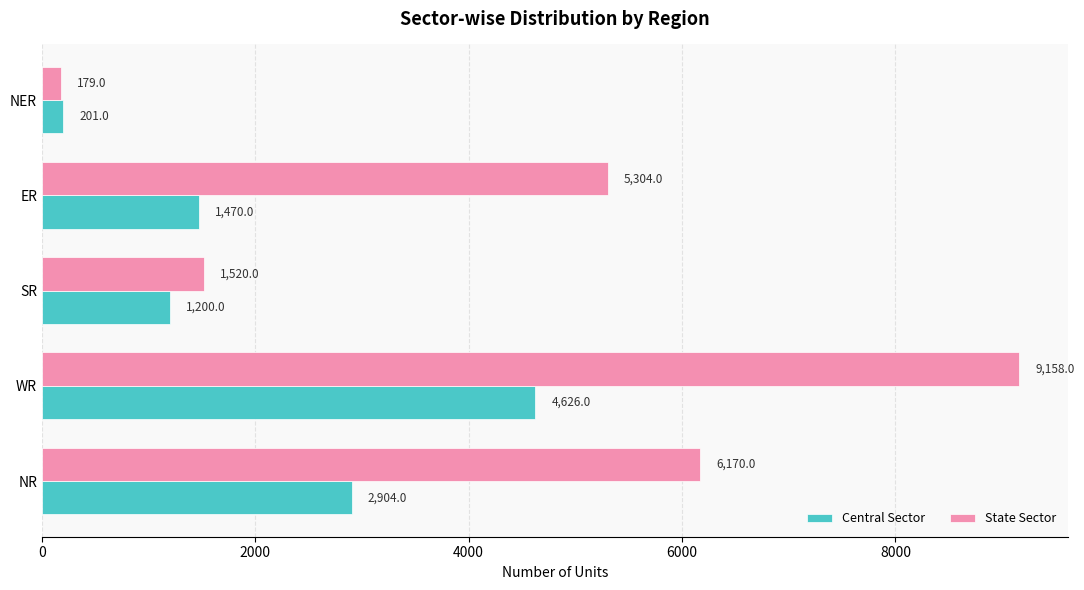

Rank the categories by State Sector value from lowest to highest.

NER, SR, ER, NR, WR